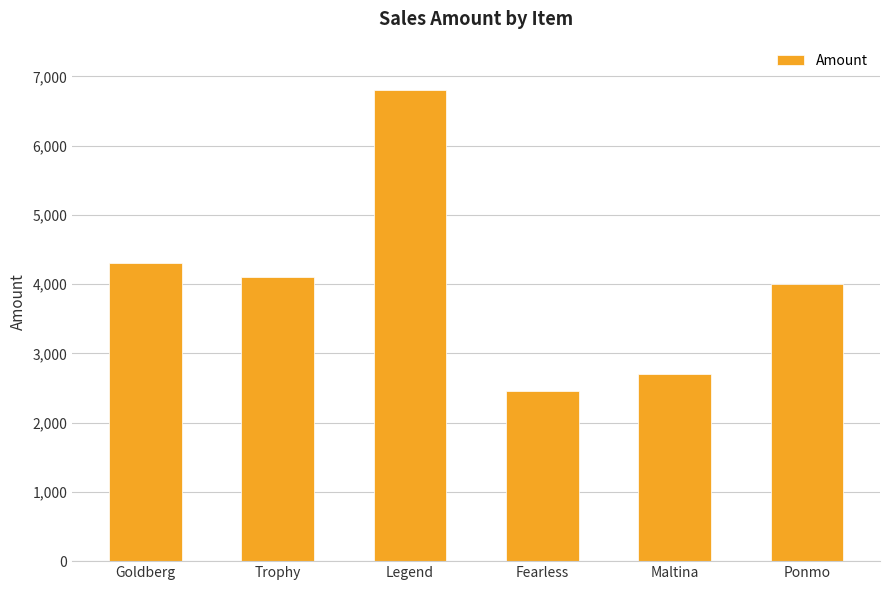

The value at Goldberg is 1545. True or false?

False